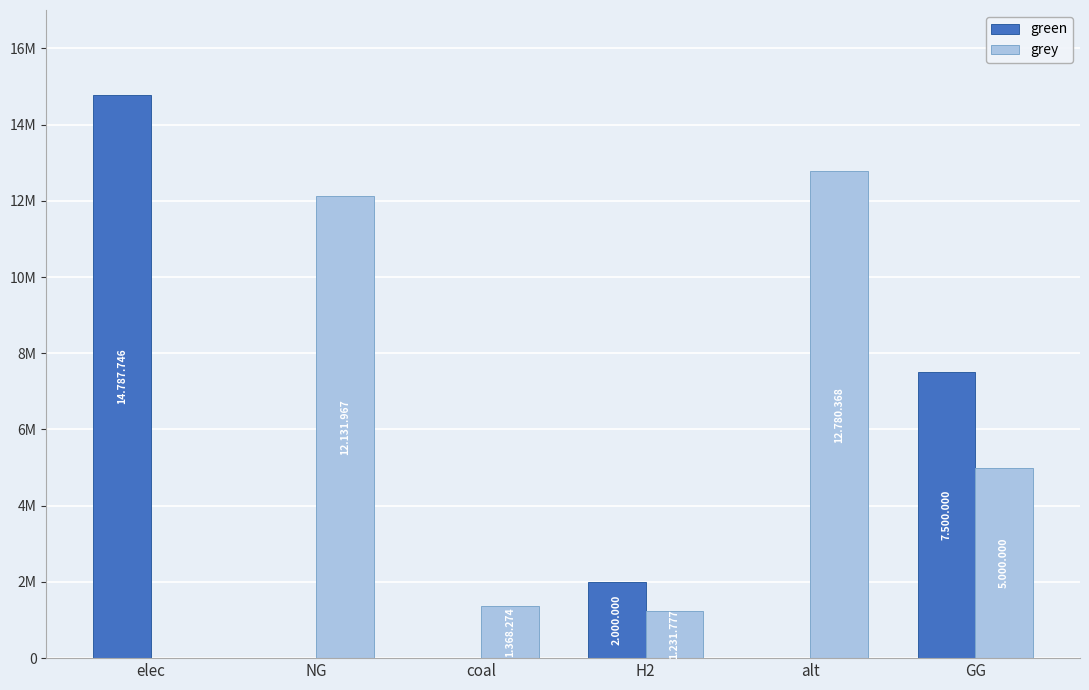

At which category does the chart reach its peak across all series?

elec